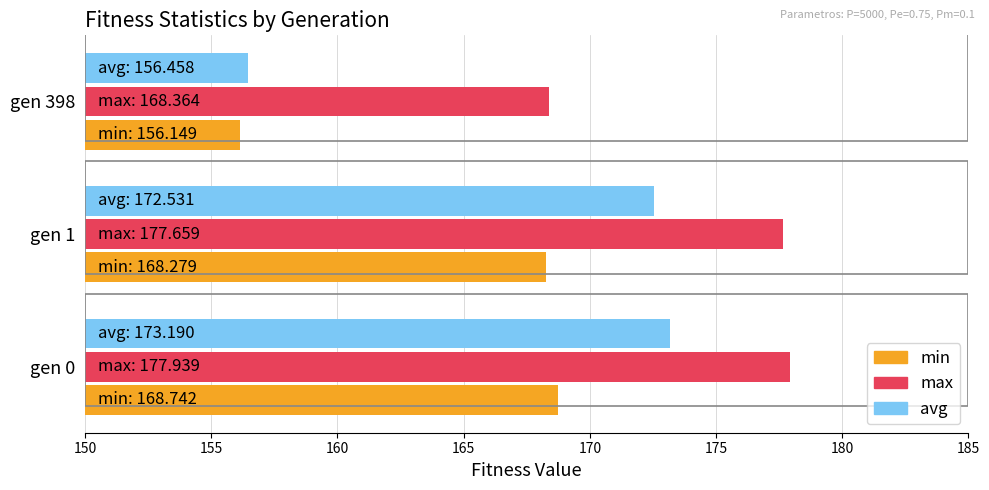

How many data points in min are above 168?

2